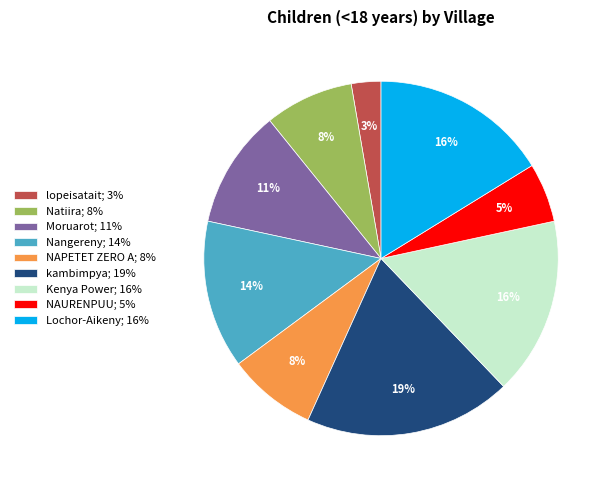

To the nearest percent, what percentage of the pie is NAPETET ZERO A; 8%?

8%